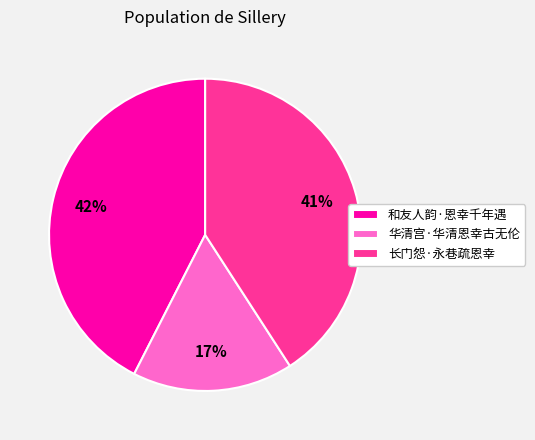

Which category has the biggest portion of the pie?

和友人韵·恩幸千年遇